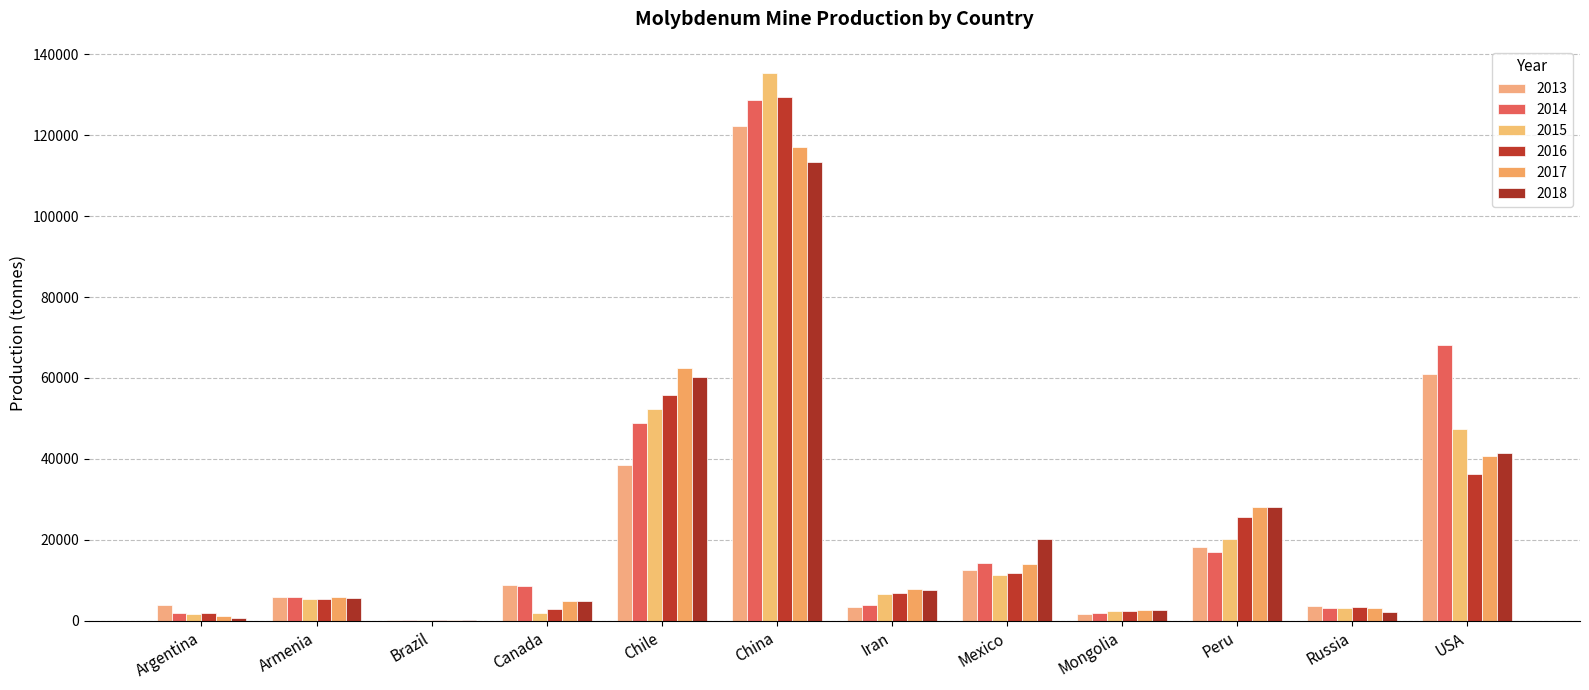

How many categories are shown in the chart?

12